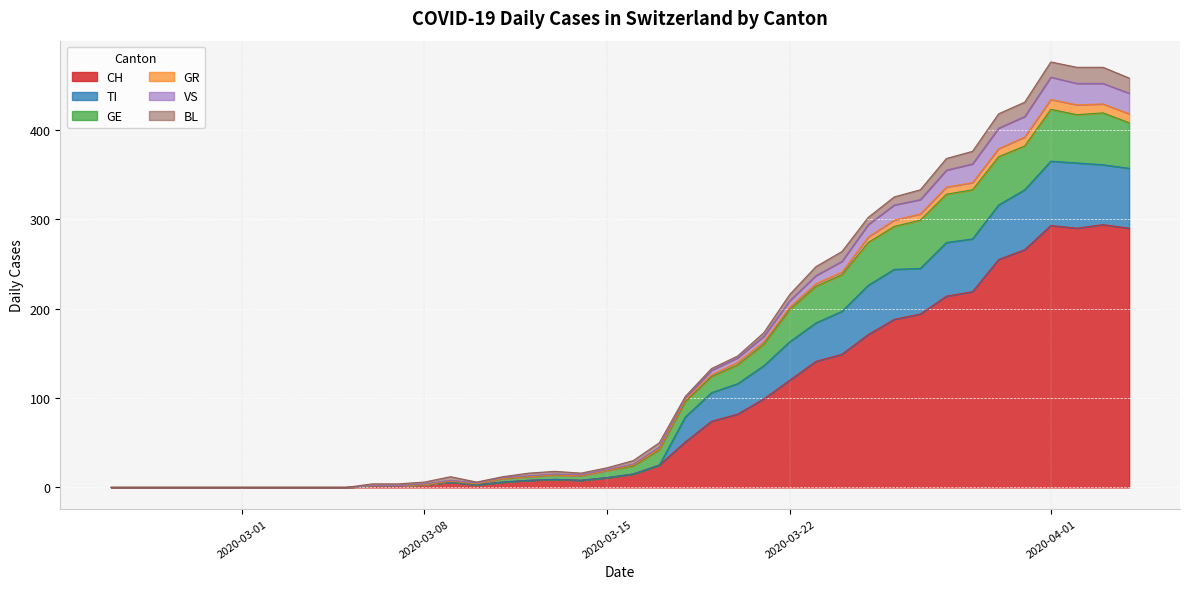

True or false: CH and TI cross at least once.

False